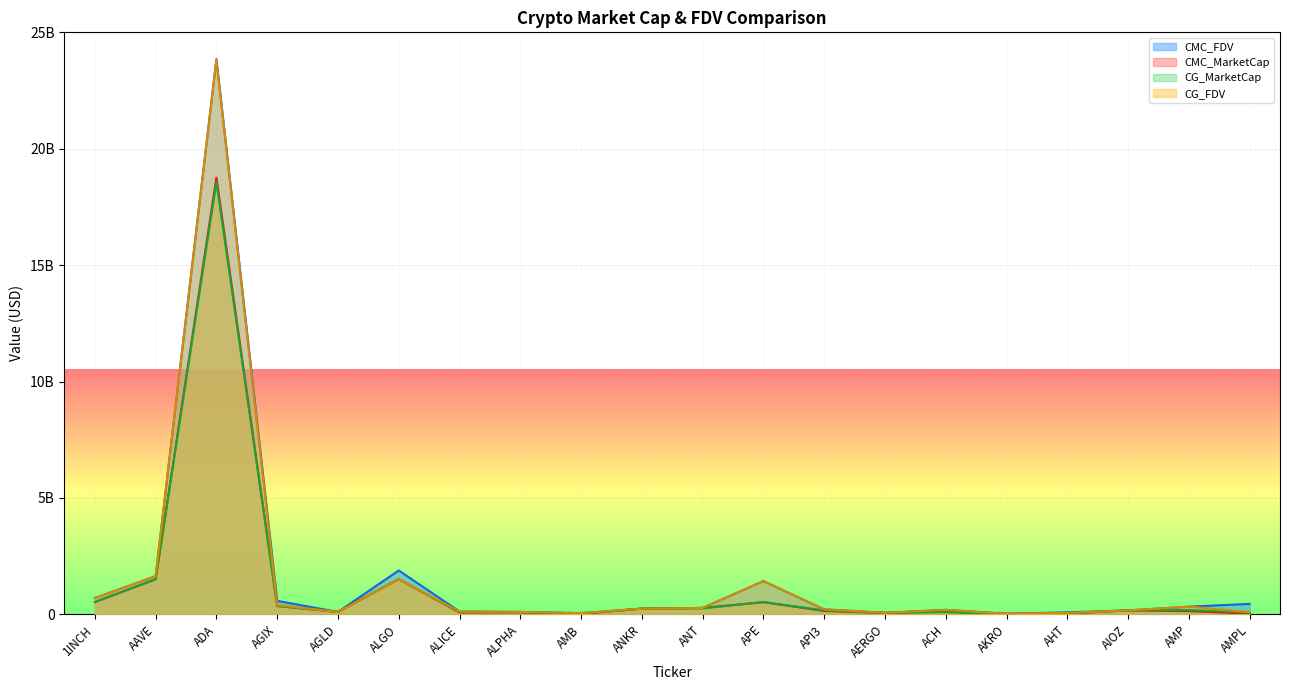

Is the value of CMC_FDV at AMP greater than the value of CMC_MarketCap at 1INCH?

No